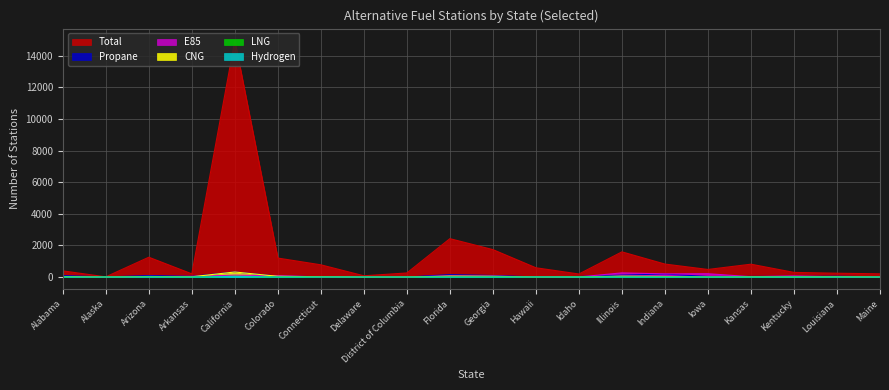

Is it true that Propane equals 93 at Arizona?

True